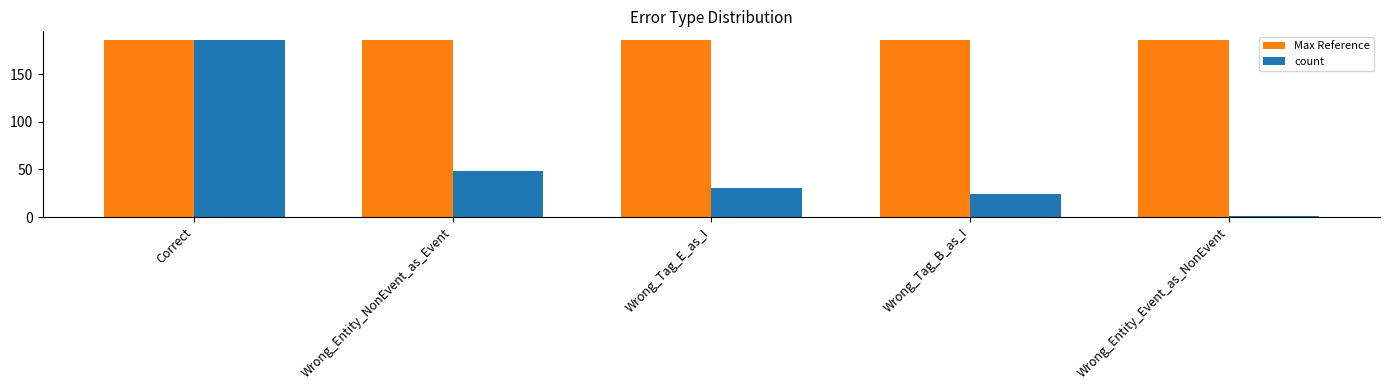

What is the label of the 2nd bar from the left?

Wrong_Entity_NonEvent_as_Event